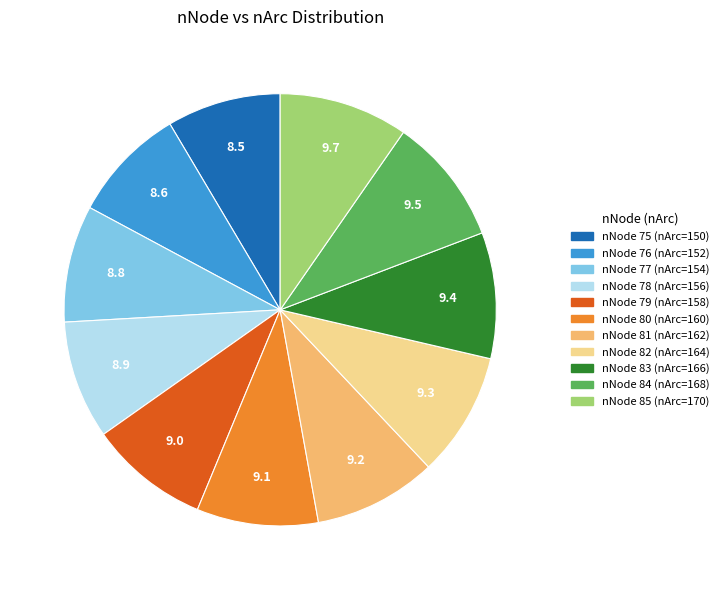

Is there any slice that represents more than half of the pie?

No